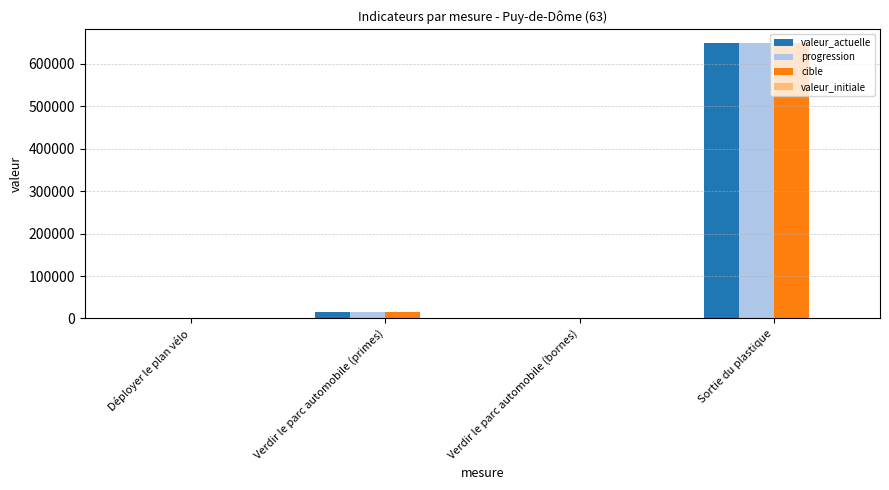

At which label is cible closest to 325104?

Verdir le parc automobile (primes)